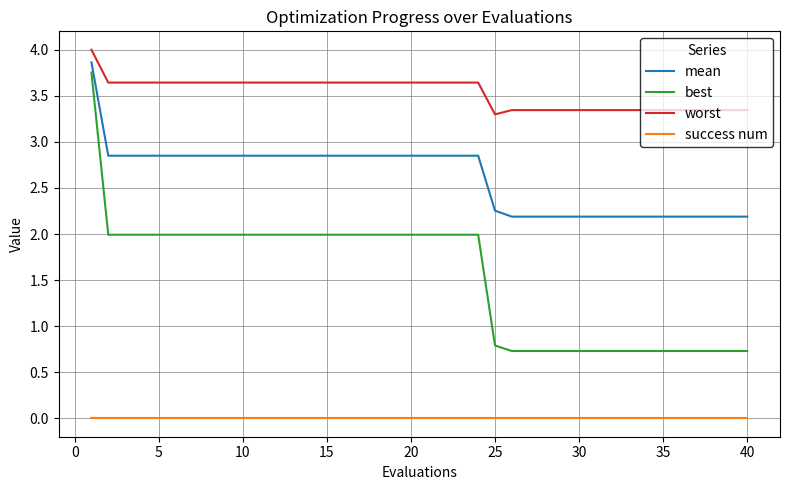

Which series has the widest spread of values?

best